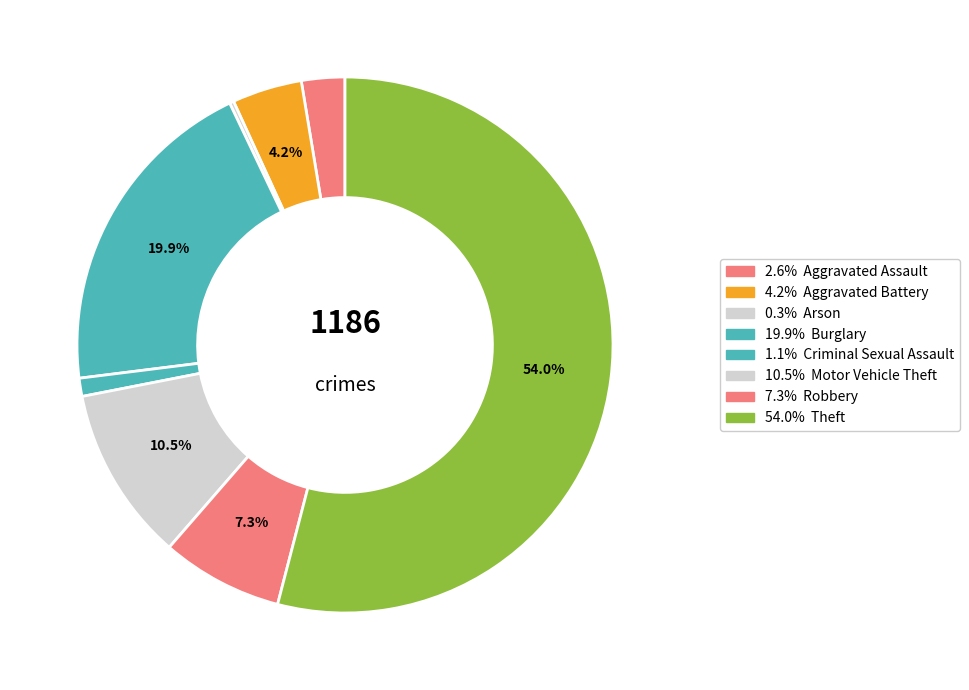

How many slices are in this pie chart?

8